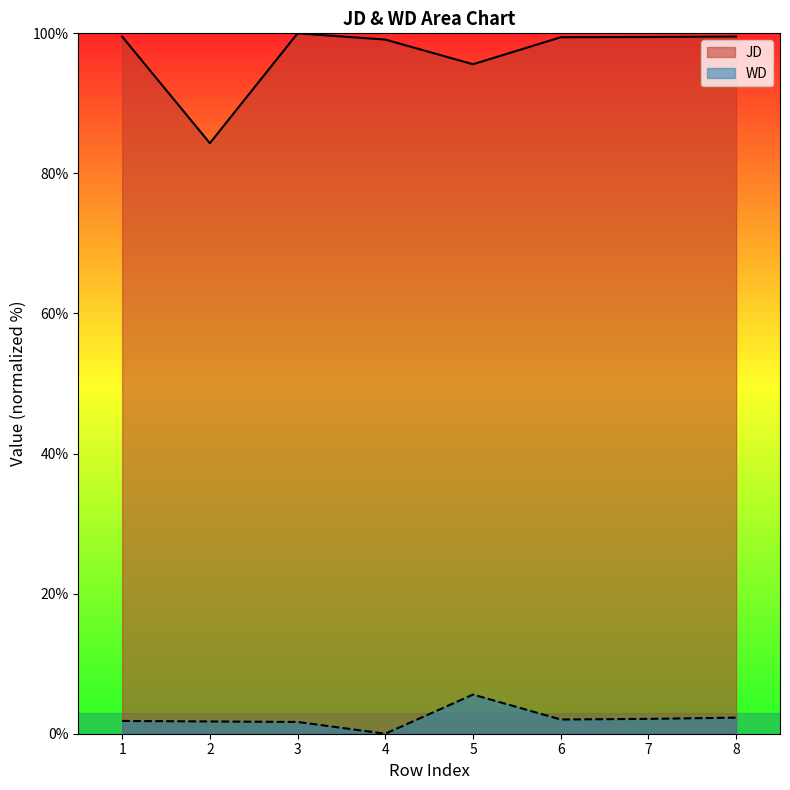

In WD, how many points are lower than both neighbors (excluding endpoints)?

2